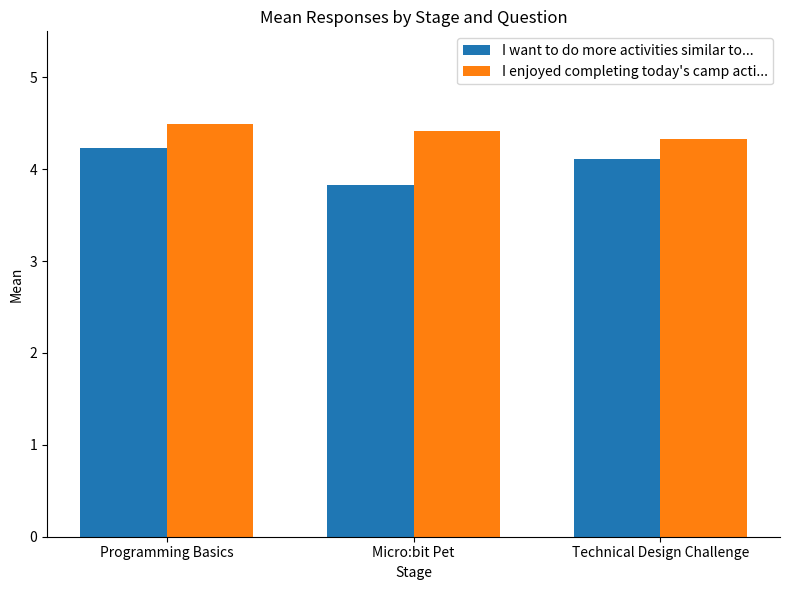

Reading left to right, list all the values displayed in this chart.

I want to do more activities similar to...: Programming Basics=4.2	Micro:bit Pet=3.8	Technical Design Challenge=4.1
I enjoyed completing today's camp acti...: Programming Basics=4.5	Micro:bit Pet=4.4	Technical Design Challenge=4.3